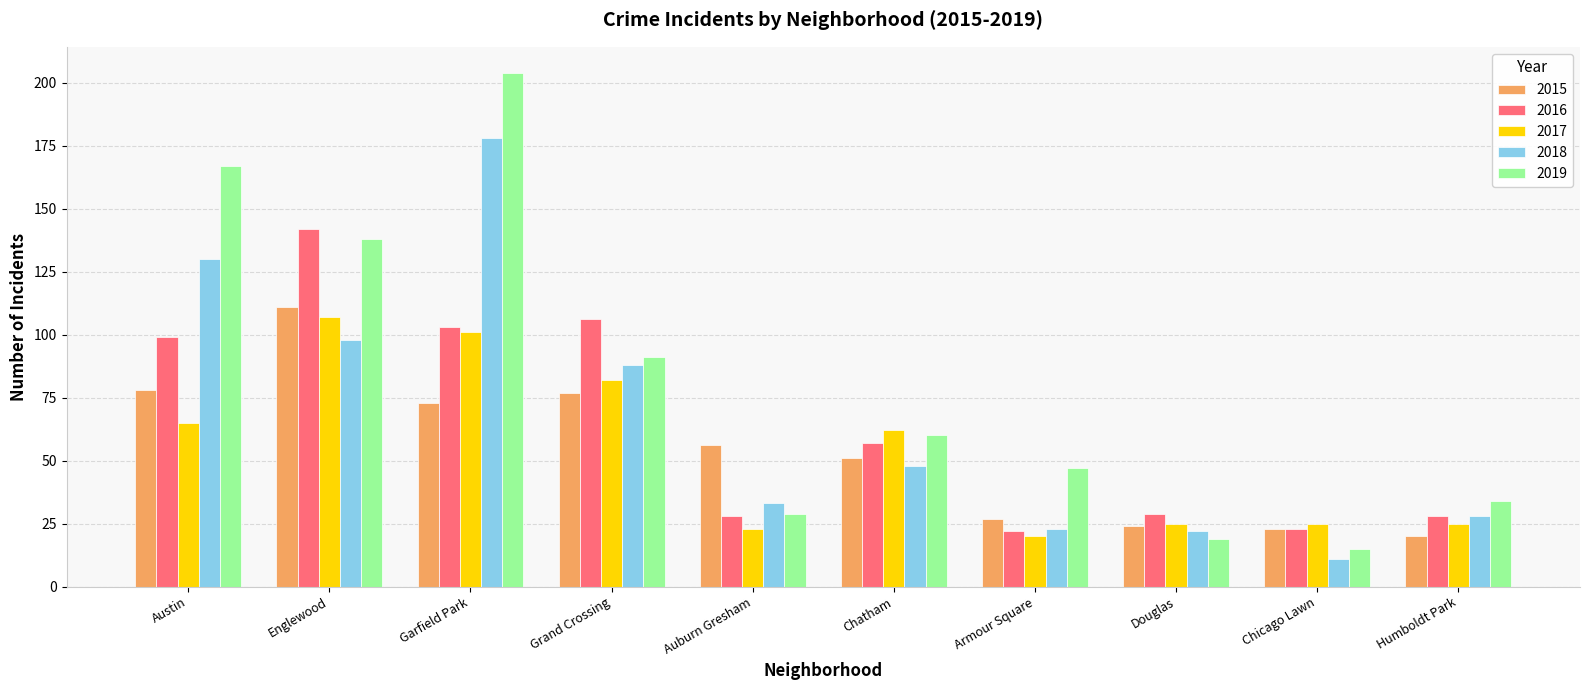

Does the chart contain any negative values?

No